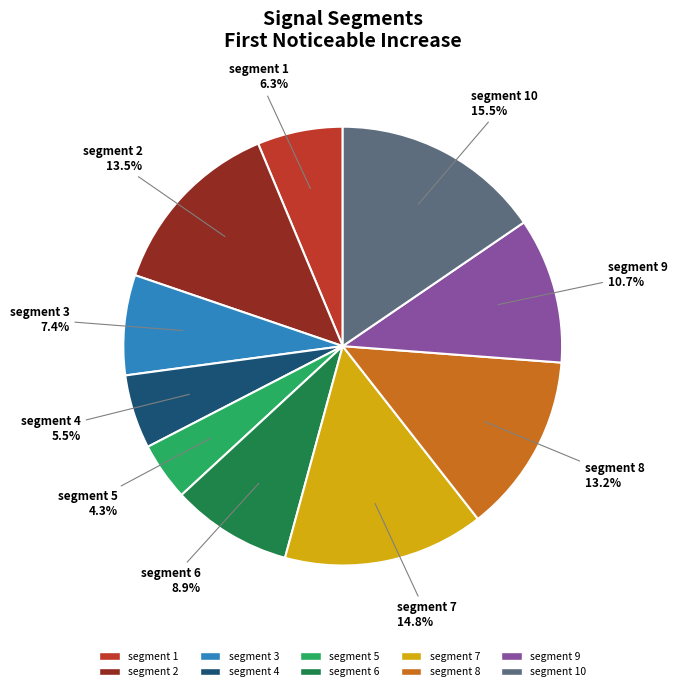

To the nearest percent, what is the average slice percentage?

10%